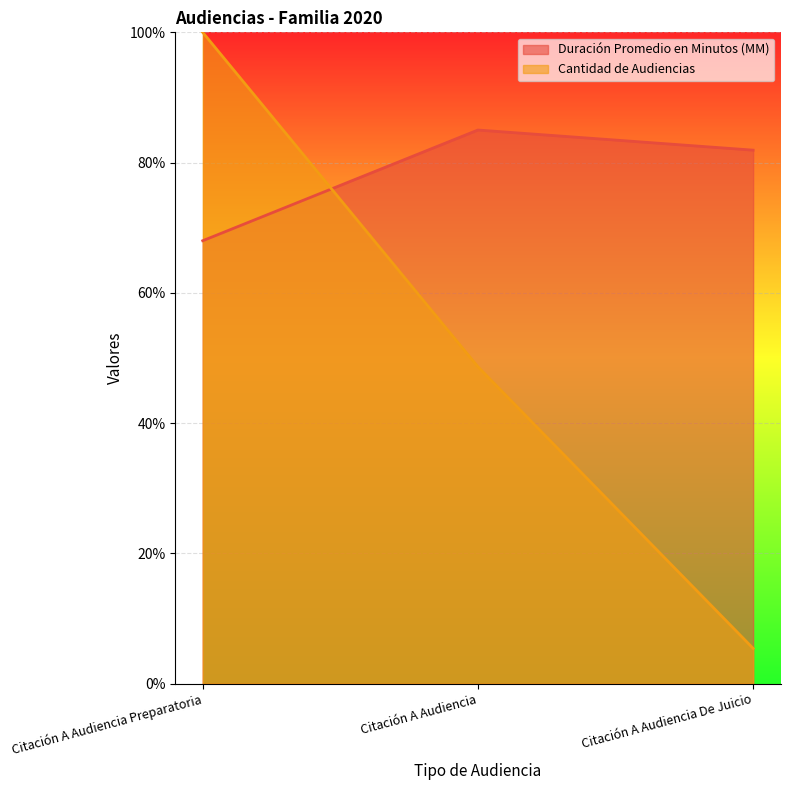

At Citación A Audiencia De Juicio, list the series in order from largest to smallest.

Duración Promedio en Minutos (MM), Cantidad de Audiencias